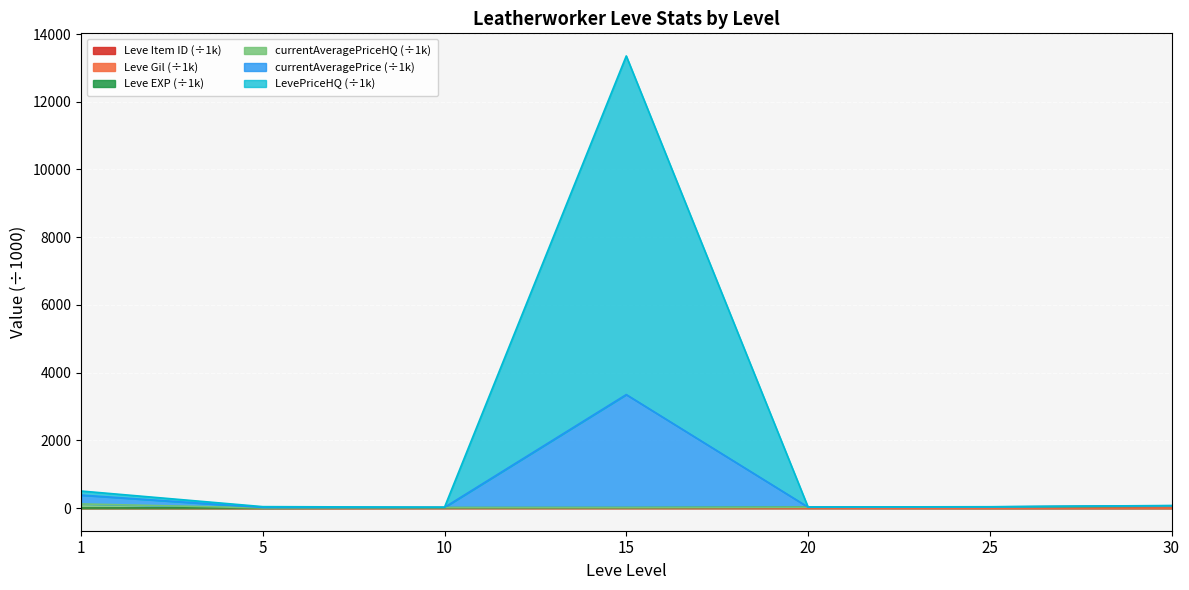

What is the minimum value shown in the chart?

1.7